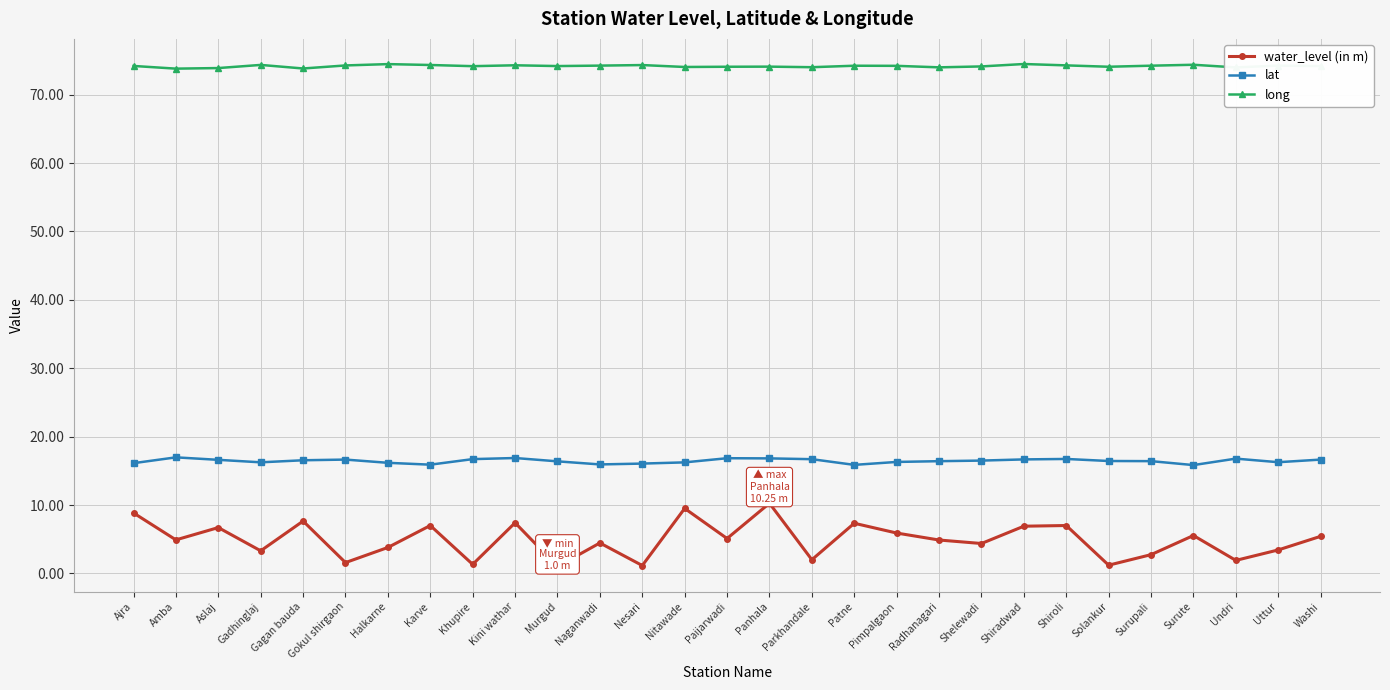

True or false: water_level (in m) and lat intersect in this chart.

False